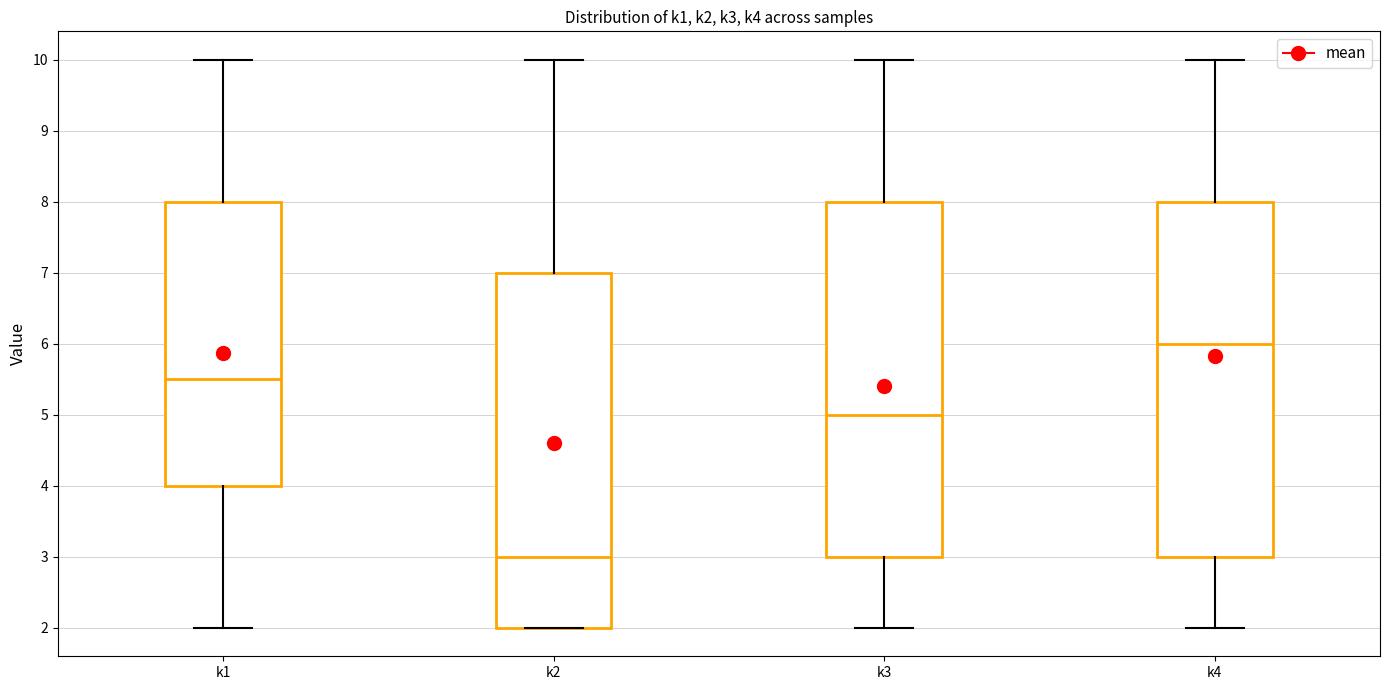

Where does the upper whisker of the box for k1 end on the y-axis? The values are not printed on the chart, so give them approximately, as read against the axis.

10.0